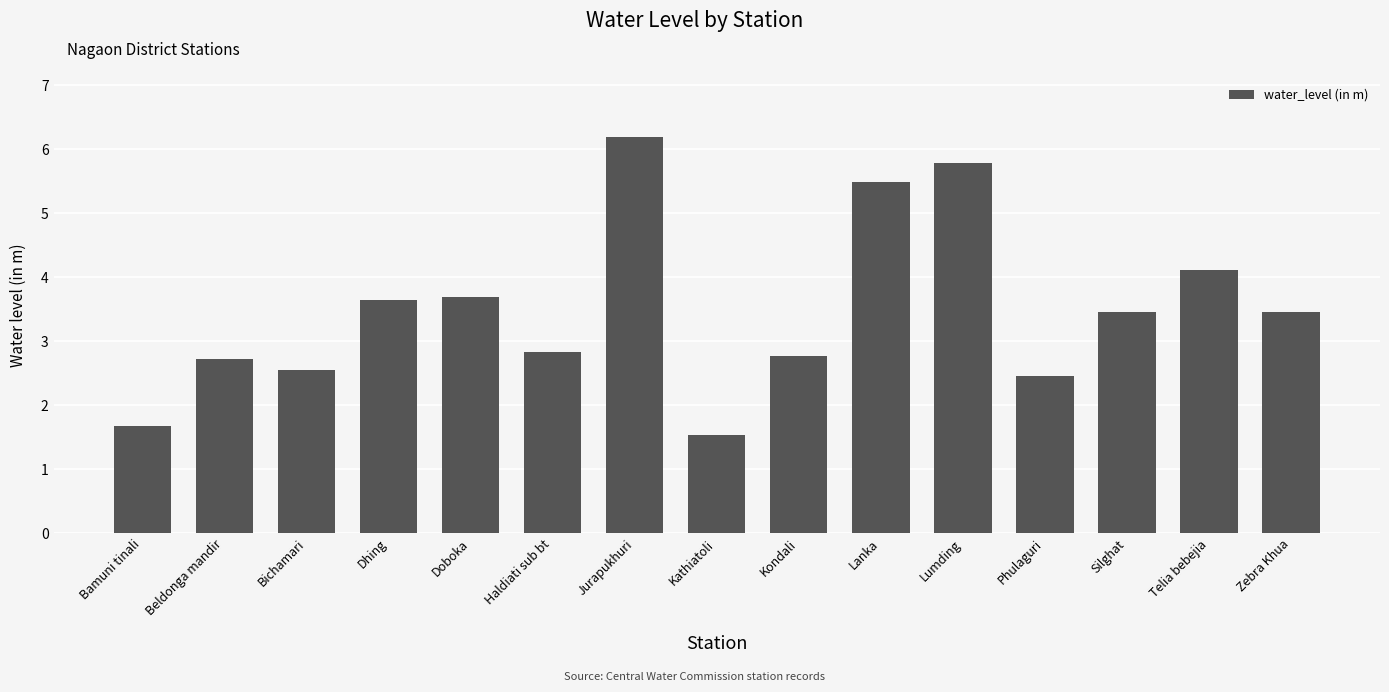

Is it true that the value at Bamuni tinali is 1.0?

False